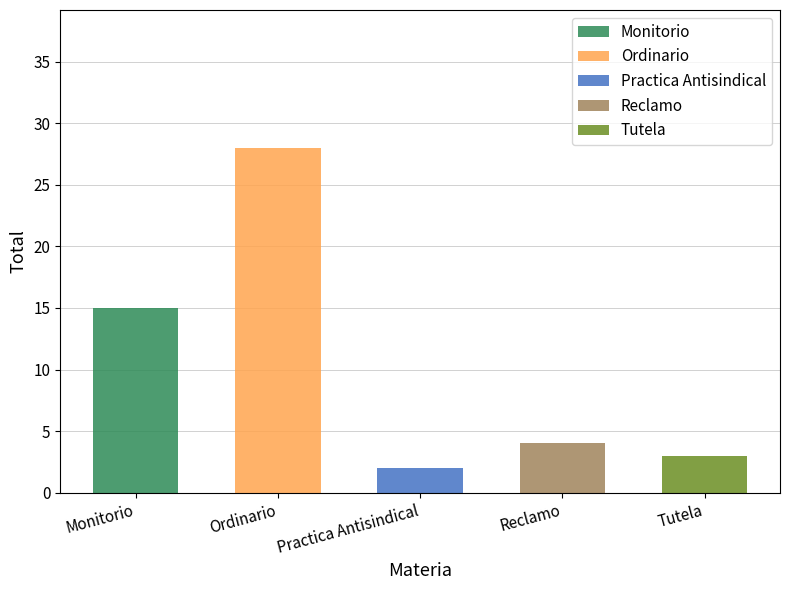

Reading left to right, transcribe the values for Monitorio.

Monitorio=15	Ordinario=0	Practica Antisindical=0	Reclamo=0	Tutela=0